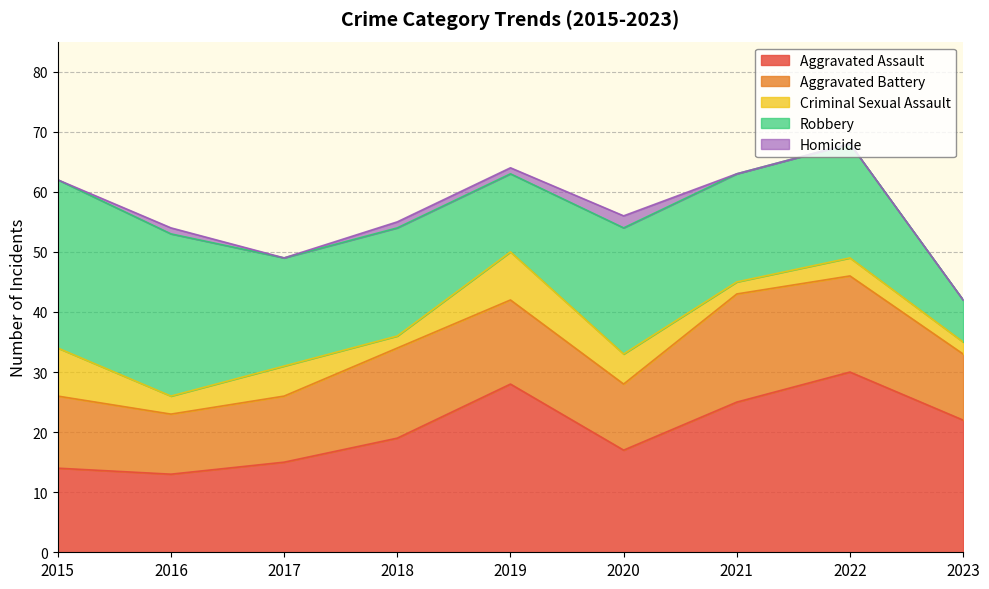

Count the number of data series in this chart.

5